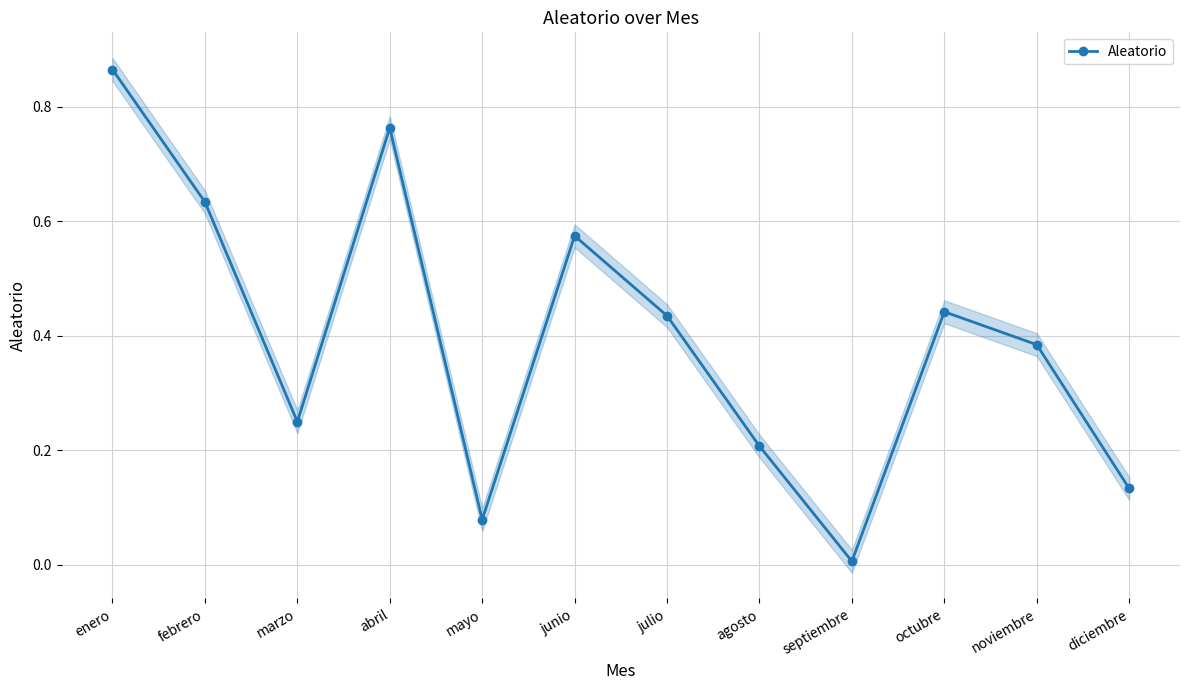

Is it true that the value at julio is 0.2?

False